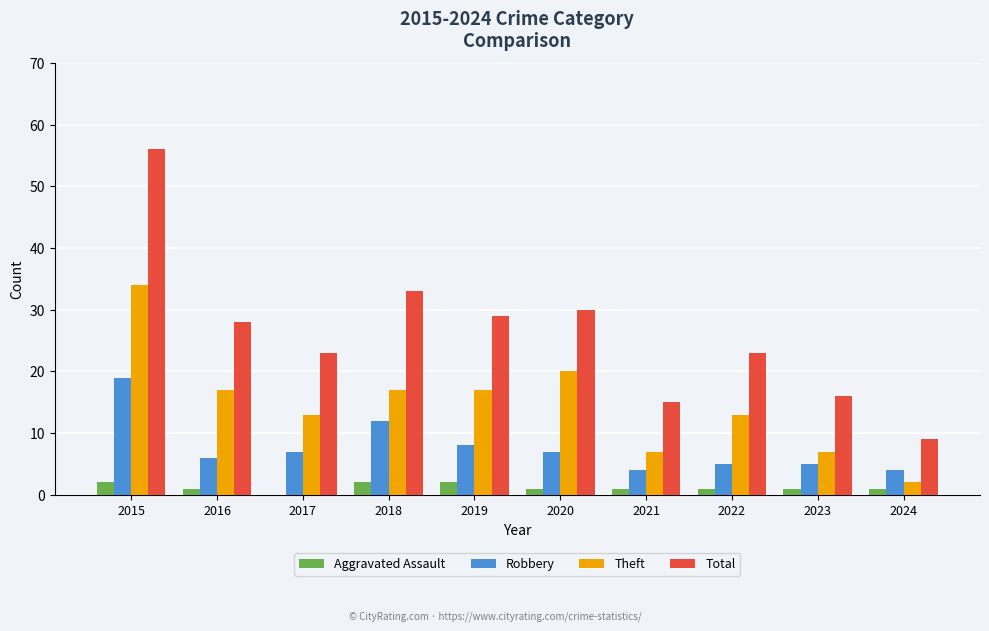

Which series has the largest range (max minus min)?

Total